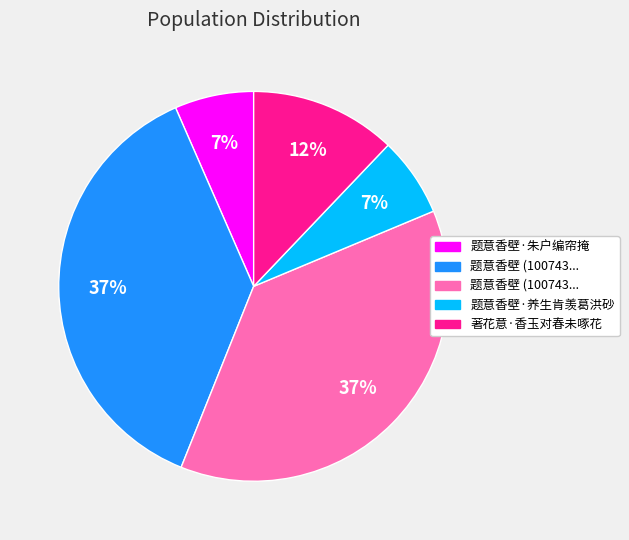

Is there any slice that represents more than half of the pie?

No